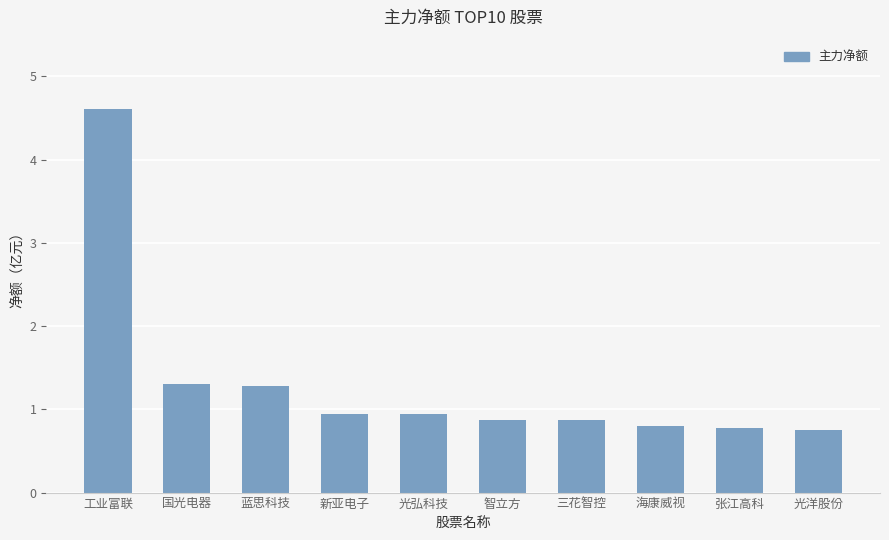

Count the number of categories in the chart.

10